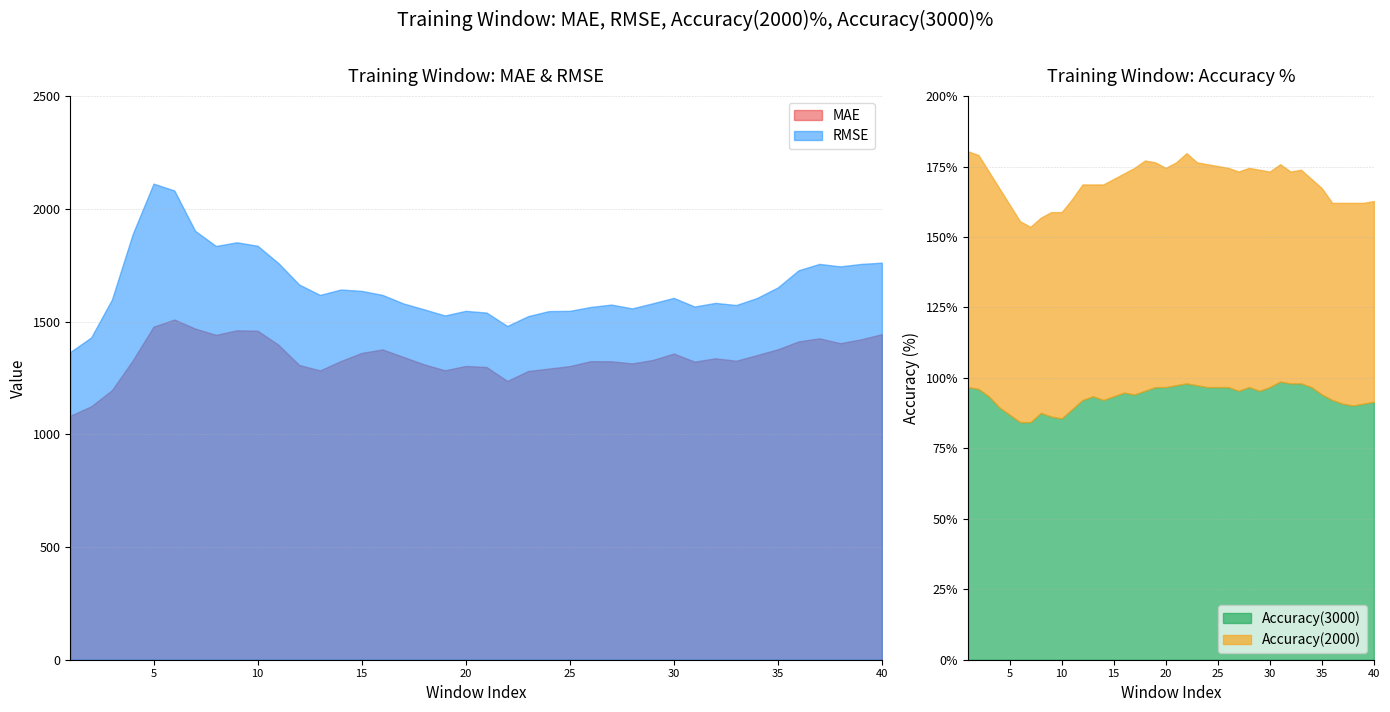

True or false: Accuracy(2000) and Accuracy(3000) cross at least once.

False